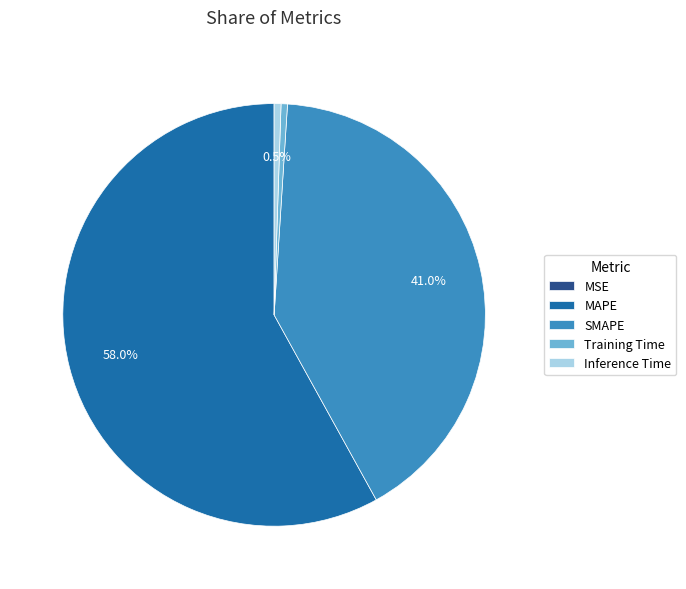

What is the majority slice?

MAPE